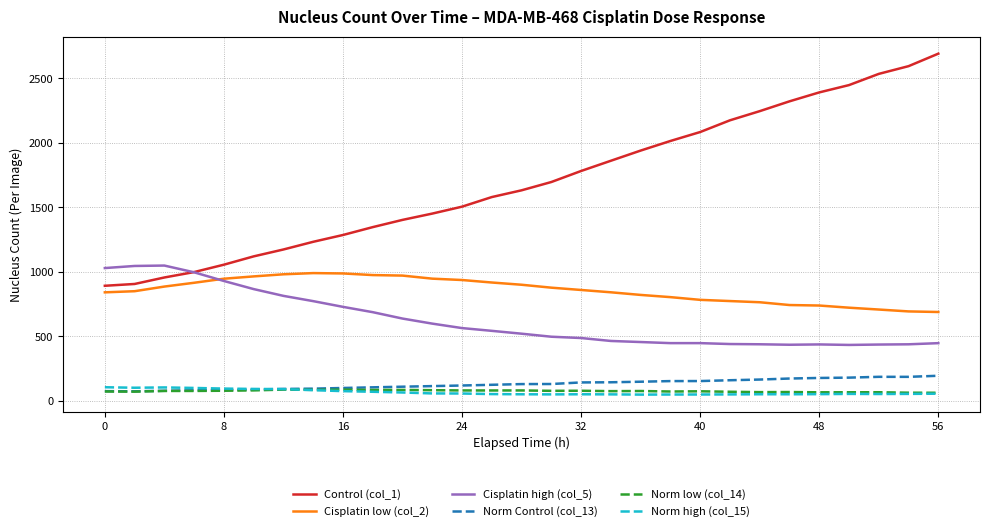

True or false: Cisplatin high (col_5) and Norm low (col_14) cross at least once.

False